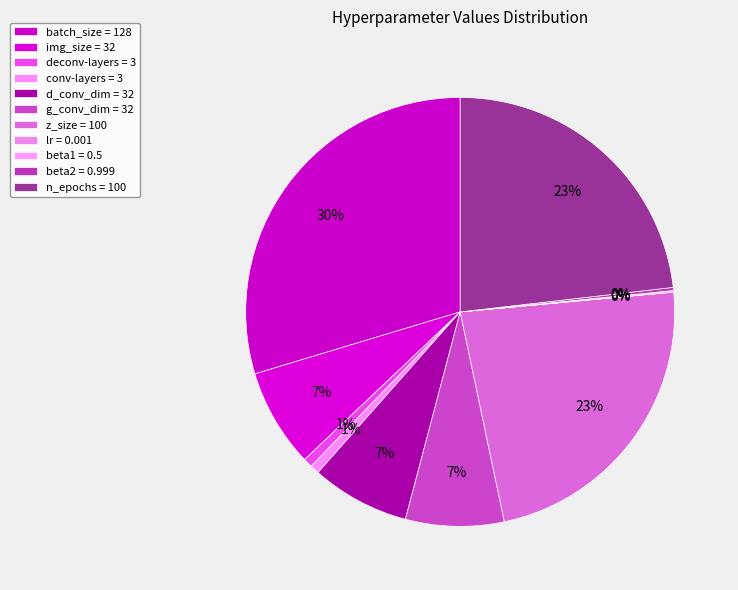

Count the number of slices in the pie.

11